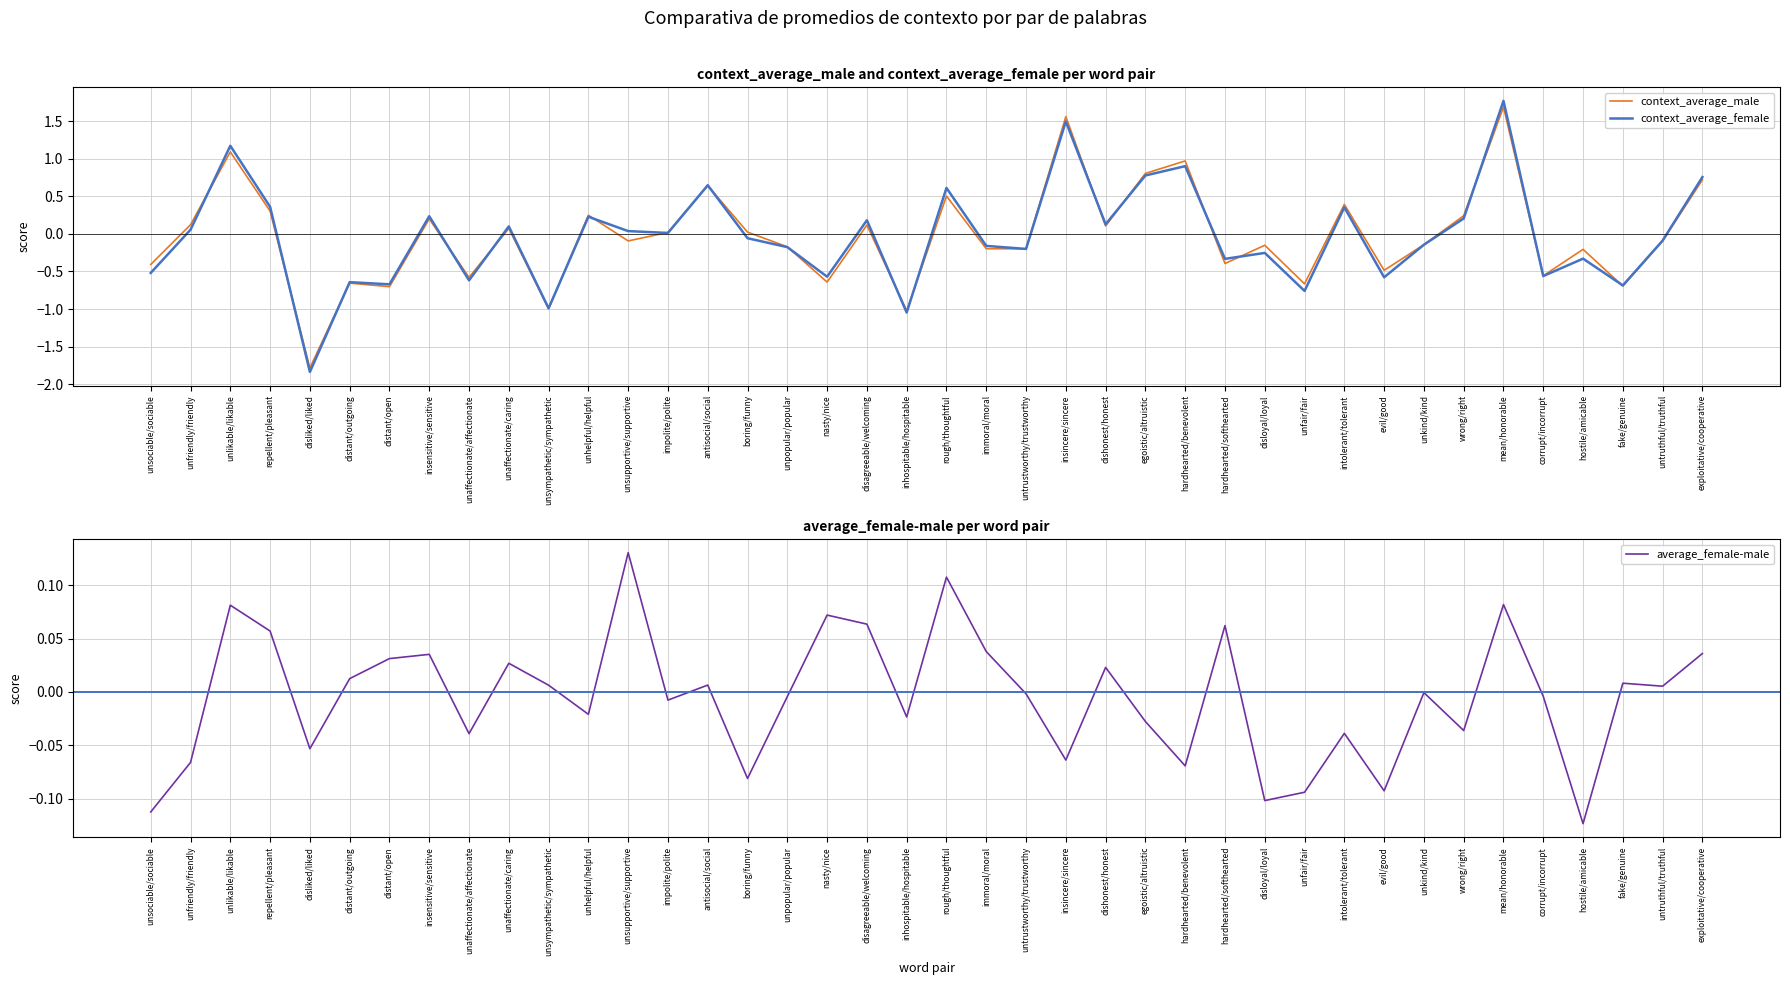

Where does the context_average_female series first go above 0?

unfriendly/friendly